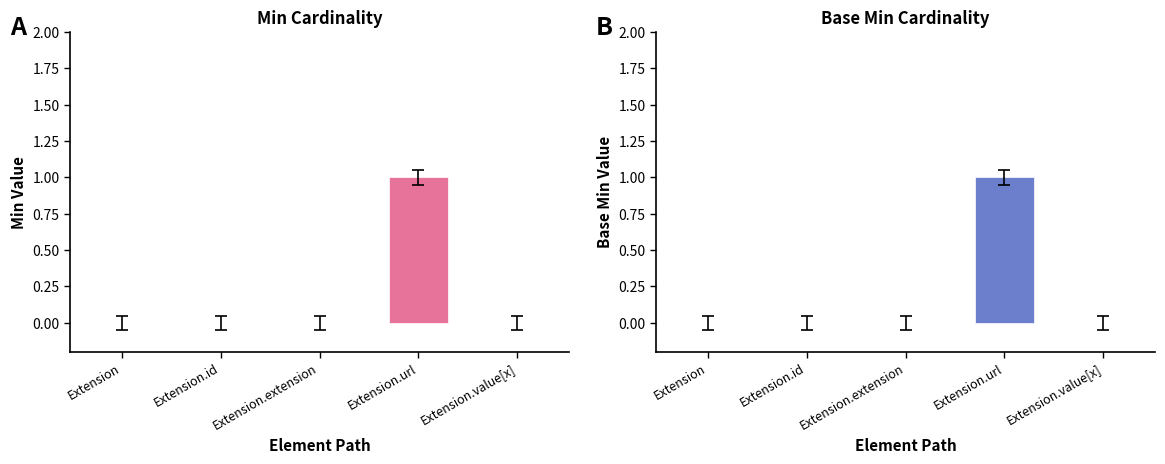

At Extension.value[x], list the series in order from smallest to largest.

Min, Base Min